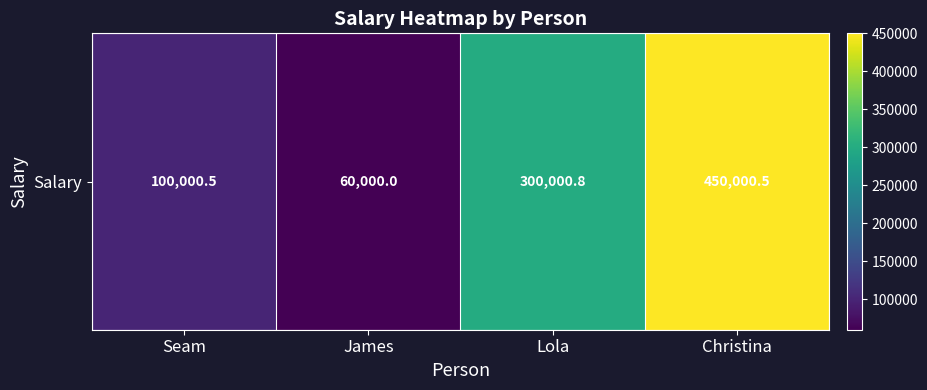

What is the minimum value shown in the chart?

60000.0